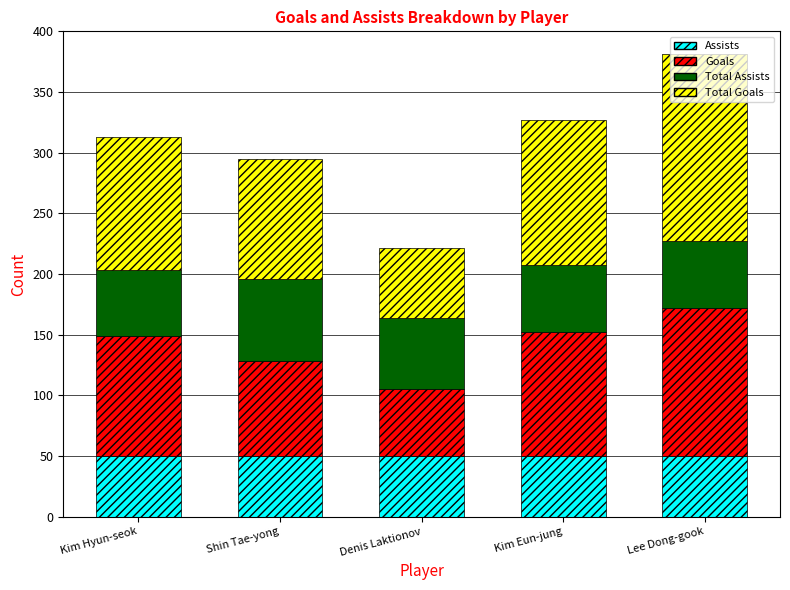

At which category is the sum across all series the highest?

Lee Dong-gook